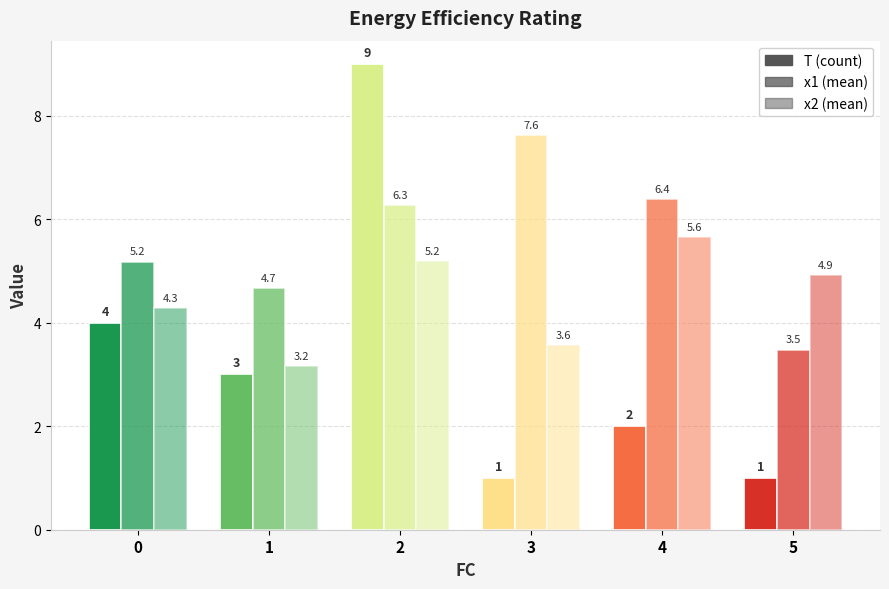

What is the difference between the highest and lowest values at 3?

6.6